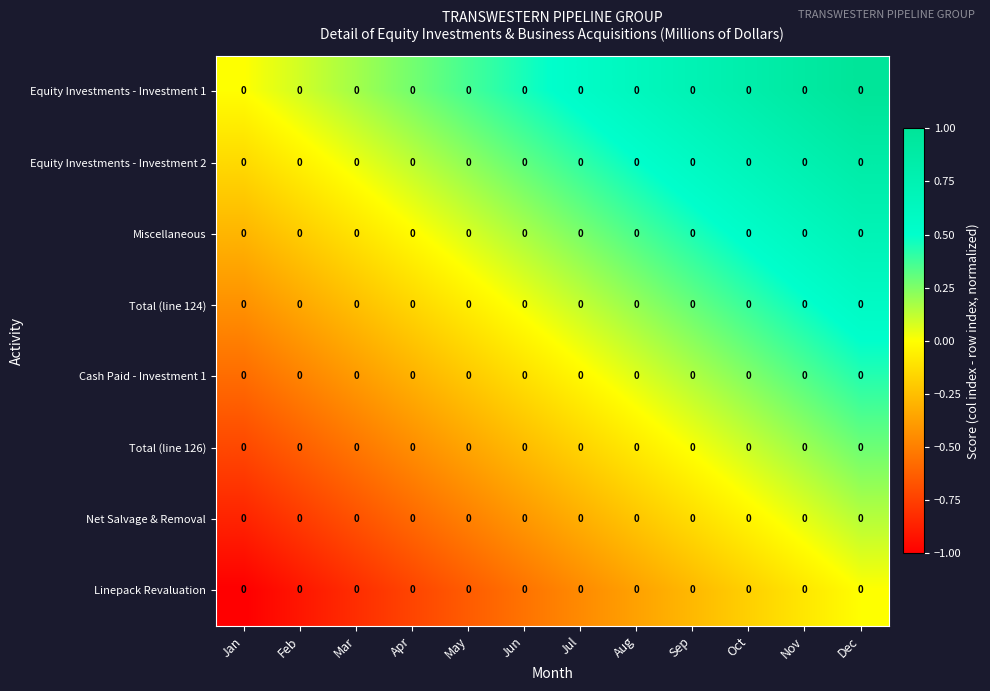

Is the value of Linepack Revaluation at Apr greater than the value of Total (line 124) at Dec?

No